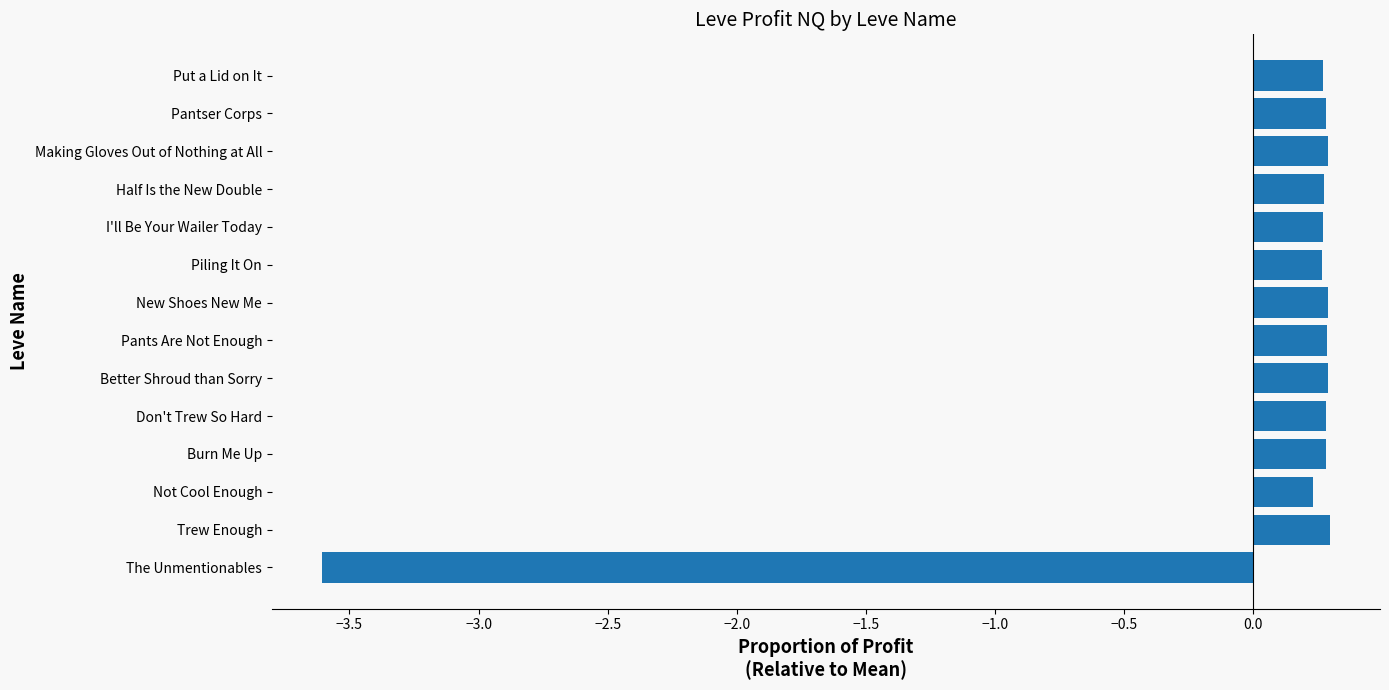

What is the smallest value displayed?

-3.6